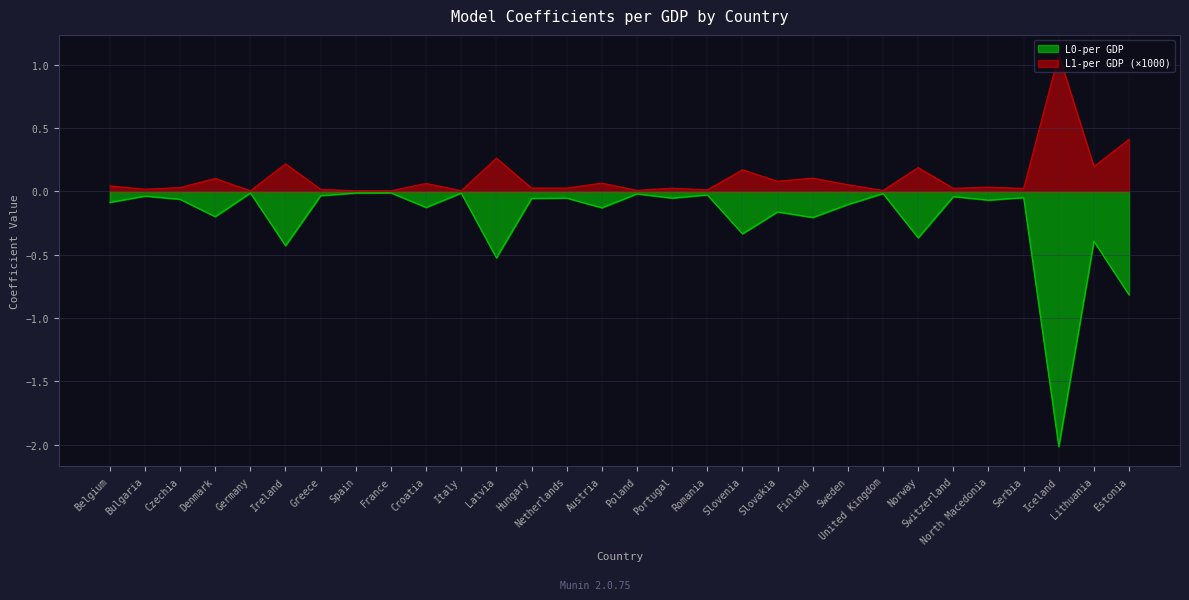

True or false: L1-per GDP and L0-per GDP cross at least once.

False